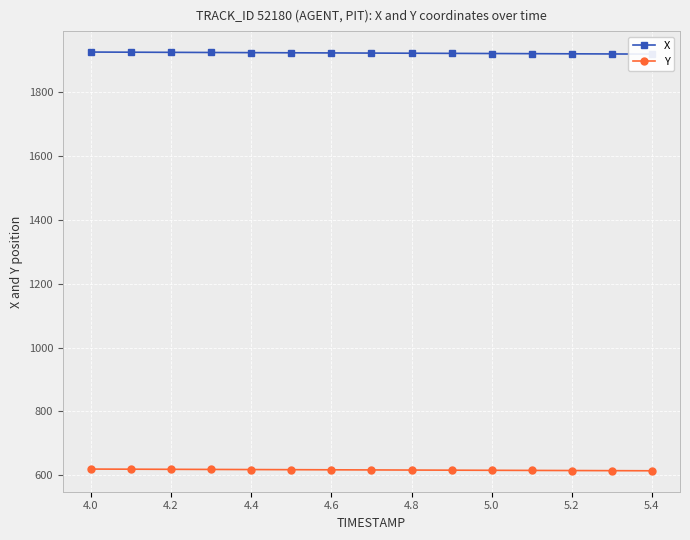

How many values in the Y series are below 616?

6